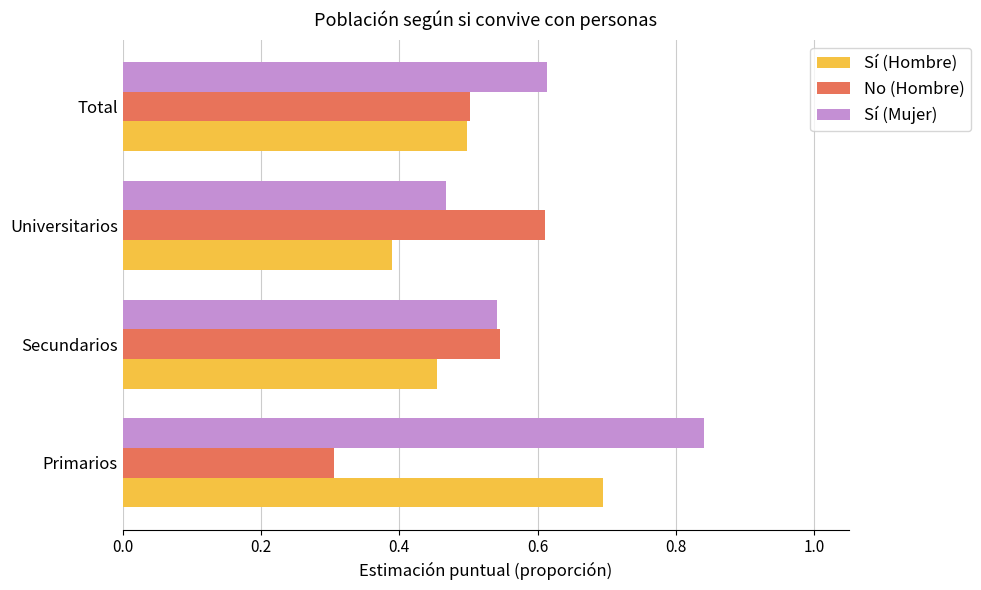

At which category is the sum across all series the highest?

Primarios